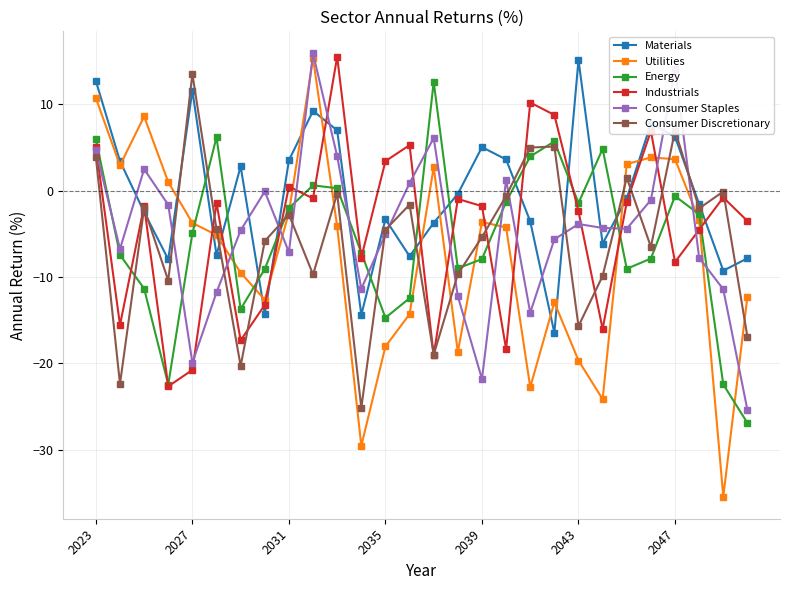

How many interior local peaks does the Consumer Staples series have?

7